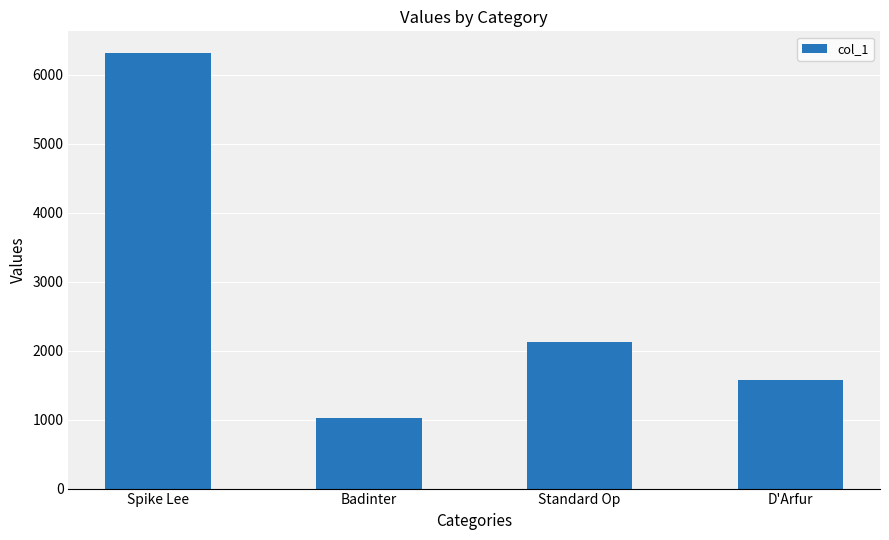

Which label corresponds to the largest value in the chart?

Spike Lee